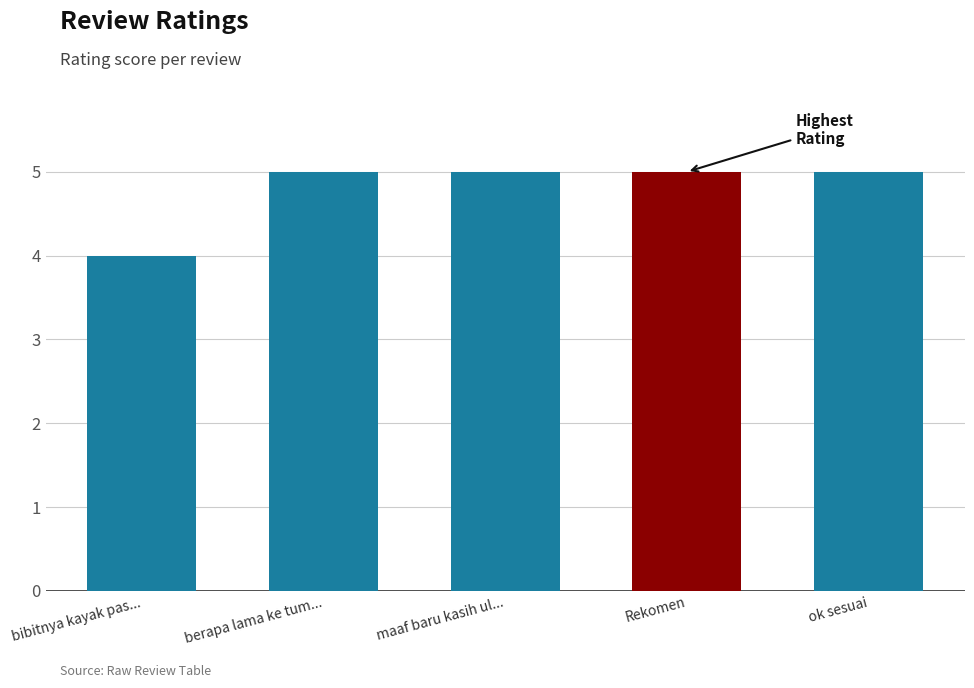

Which category has the lowest value across all series?

bibitnya kayak pas...